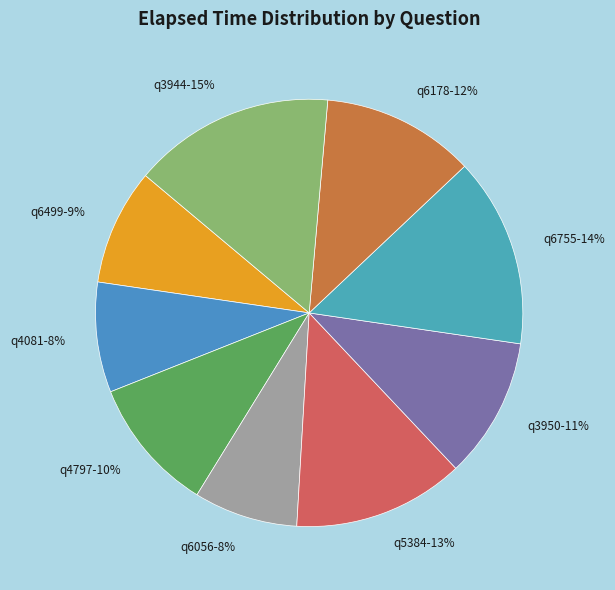

Combined, do q3944 and q4797 account for over 50%?

No